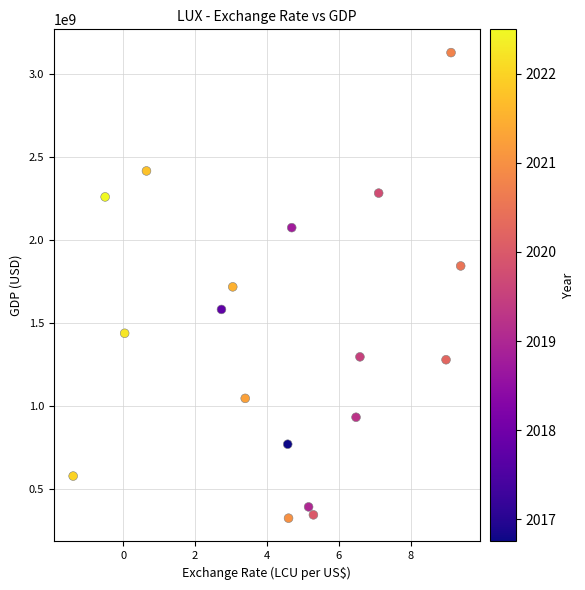

Count the number of points in this scatter plot.

18